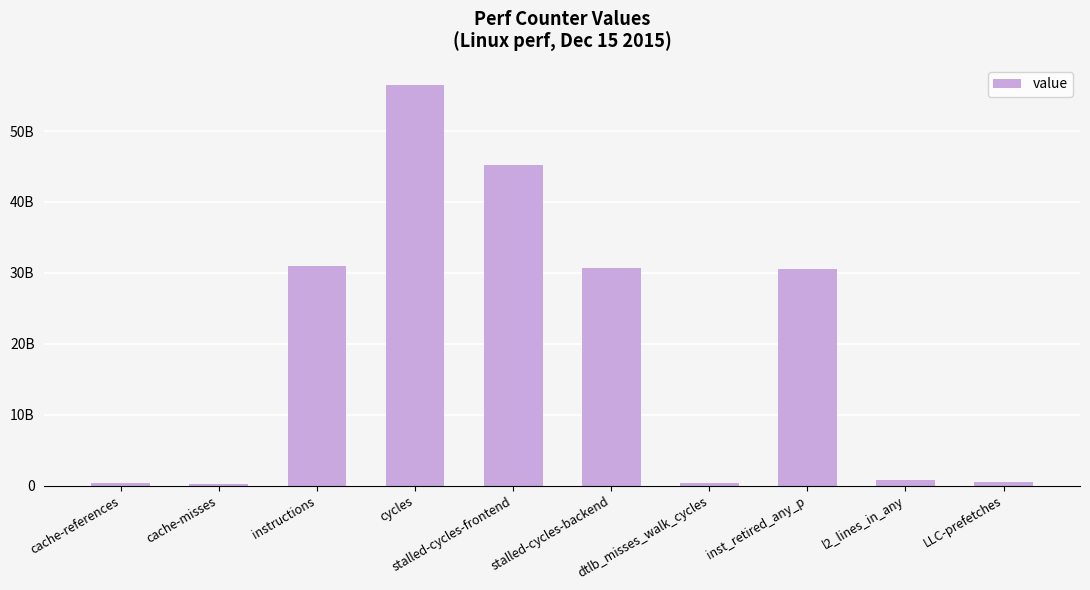

Reading right to left, list all the values displayed in this chart.

LLC-prefetches=452716837	l2_lines_in_any=804024510	inst_retired_any_p=30529268689	dtlb_misses_walk_cycles=424991252	stalled-cycles-backend=30695897242	stalled-cycles-frontend=45197556922	cycles=56516467907	instructions=30964474689	cache-misses=240933142	cache-references=337143306